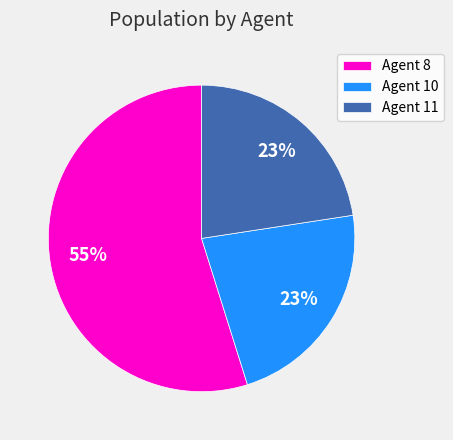

Combined, do Agent 11 and Agent 10 account for over 50%?

No